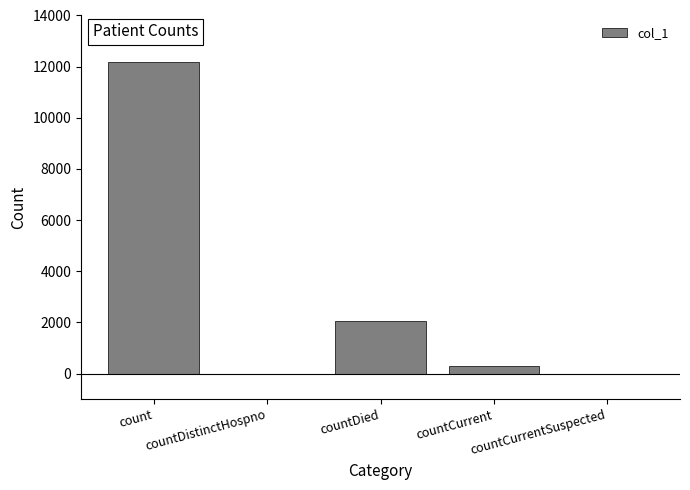

The value at countCurrent is 303. True or false?

True